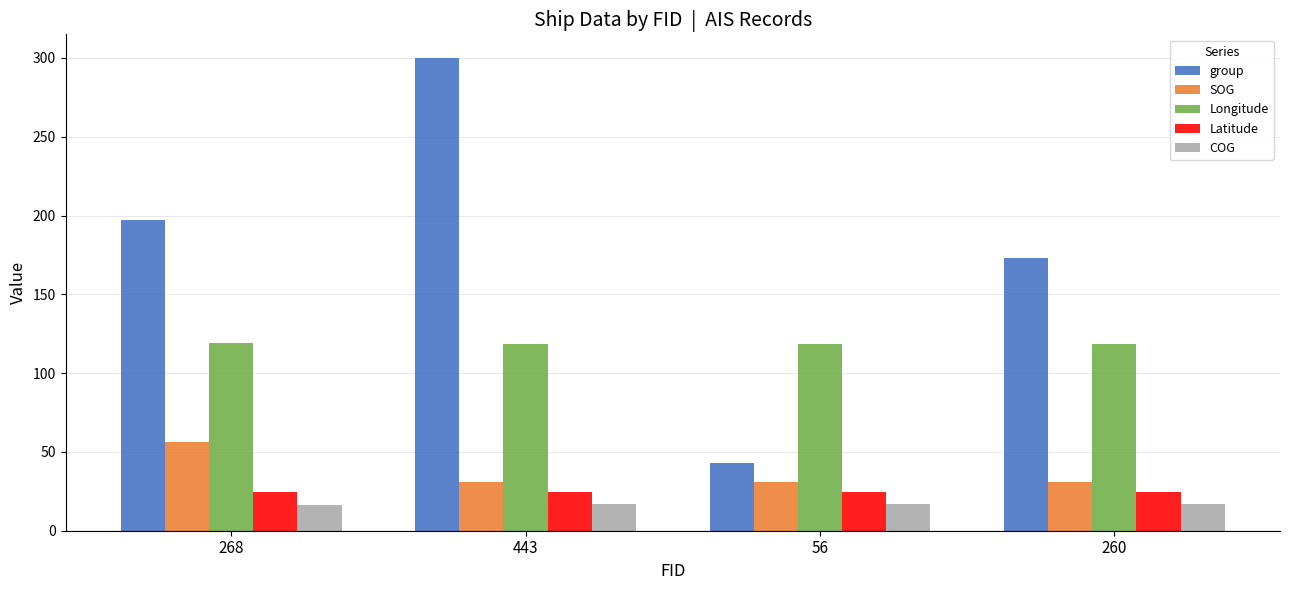

What is the smallest value displayed?

16.4